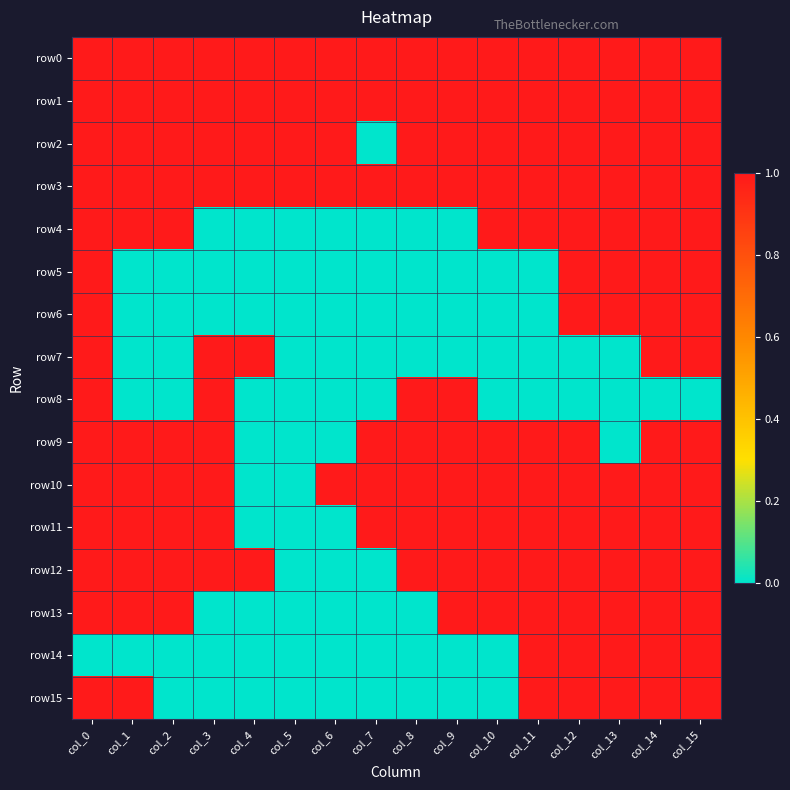

What is the total value across all series at col_3?

10